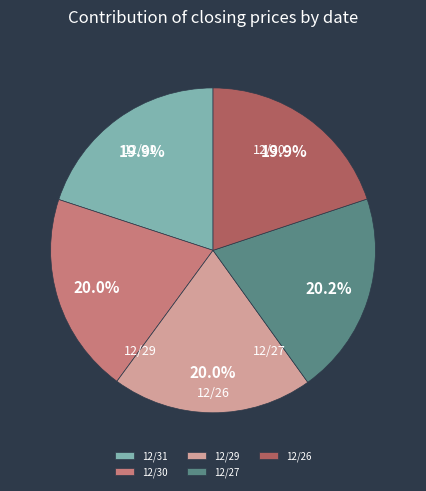

What percentage is the 12/30 slice, to the nearest percent?

20%